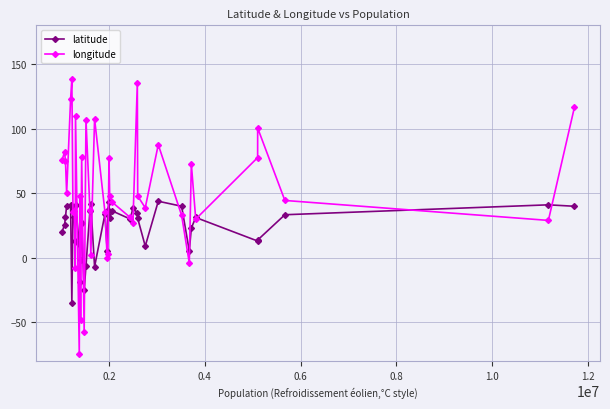

What are all the series names shown in the legend?

latitude, longitude